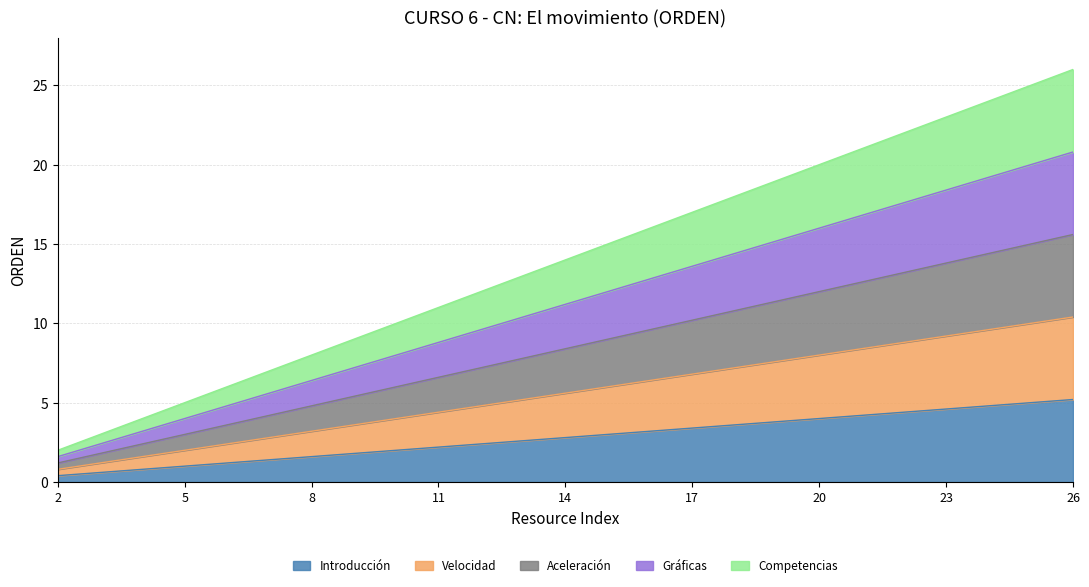

Reading left to right, list all the values displayed in this chart.

2=0.4	3=0.6	4=0.8	5=1.0	6=1.2	7=1.4	8=1.6	9=1.8	10=2.0	11=2.2	12=2.4	13=2.6	14=2.8	15=3.0	16=3.2	17=3.4	18=3.6	19=3.8	20=4.0	21=4.2	22=4.4	23=4.6	24=4.8	25=5.0	26=5.2